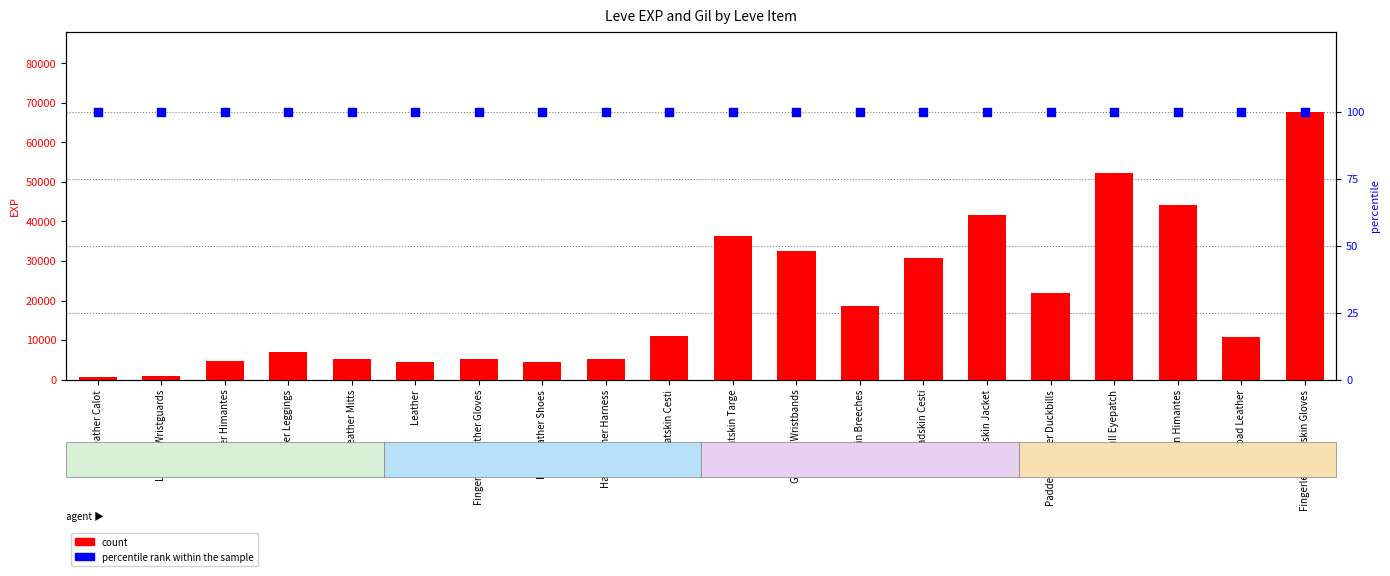

Which series has the largest Y range (max minus min)?

count